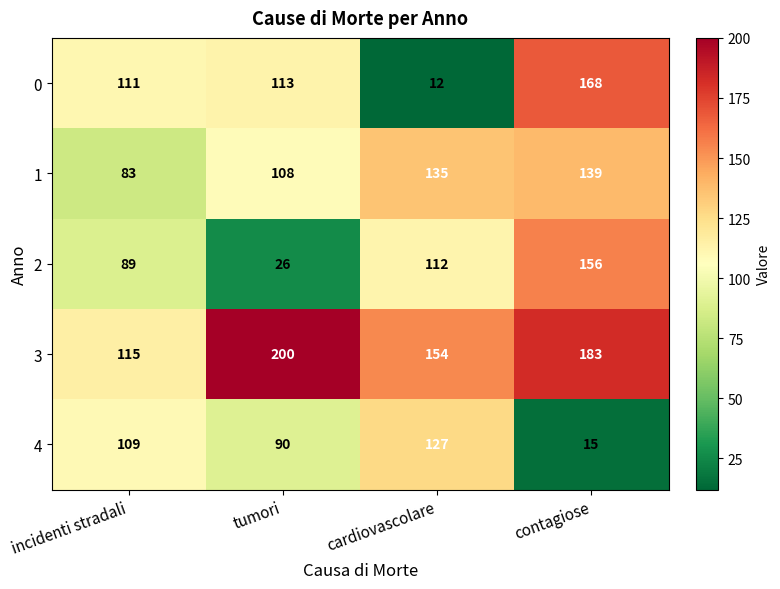

Is the value of 4 at contagiose greater than the value of 3 at tumori?

No